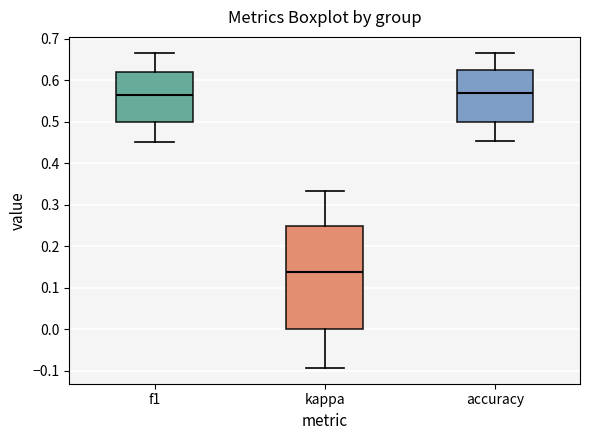

Reading left to right, transcribe this box plot: for each box, give where its median line is, the range the box spans, and where its two whiskers end, as read against the y-axis. The values are not printed on the chart, so give them approximately, as read against the axis.

f1: median 0.56, box 0.50 to 0.62, whiskers 0.45 to 0.67
kappa: median 0.14, box 0.00 to 0.25, whiskers -0.09 to 0.33
accuracy: median 0.57, box 0.50 to 0.63, whiskers 0.45 to 0.67